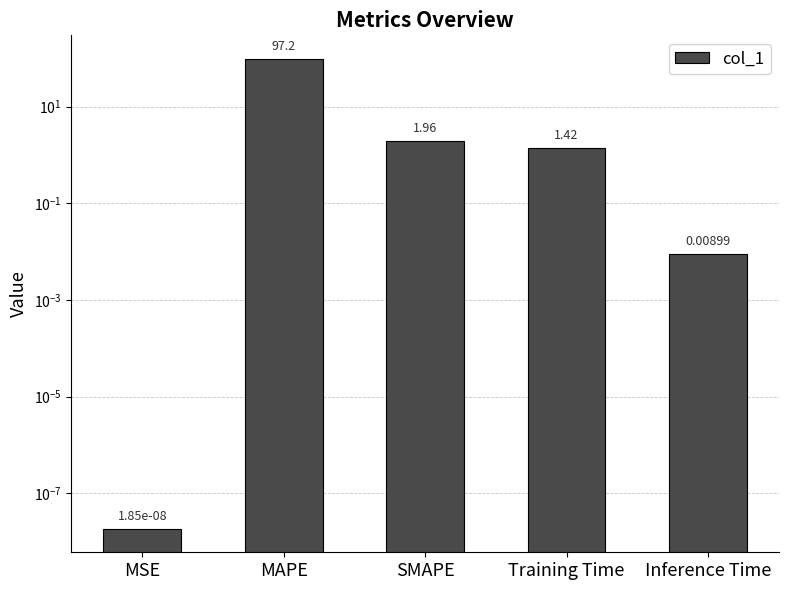

Where is the data nearest to the value 48?

SMAPE